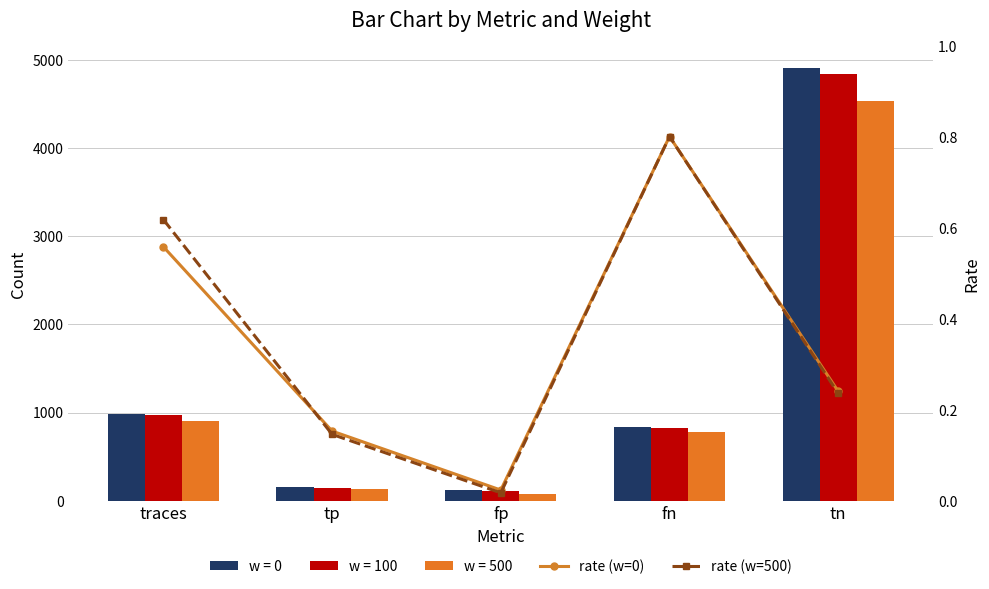

The value of rate (w=500) at traces is 0.3. True or false?

False